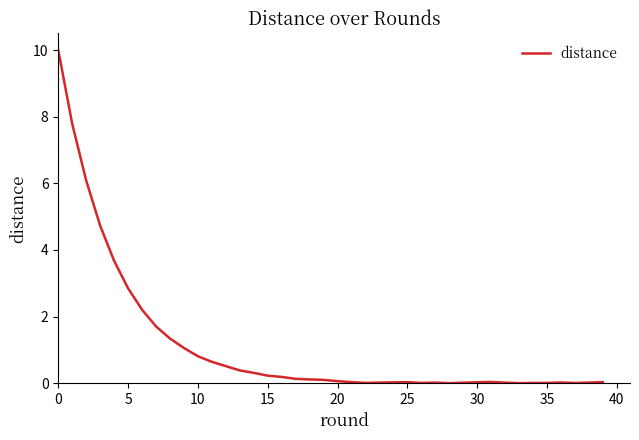

Does the chart have visible grid lines?

No